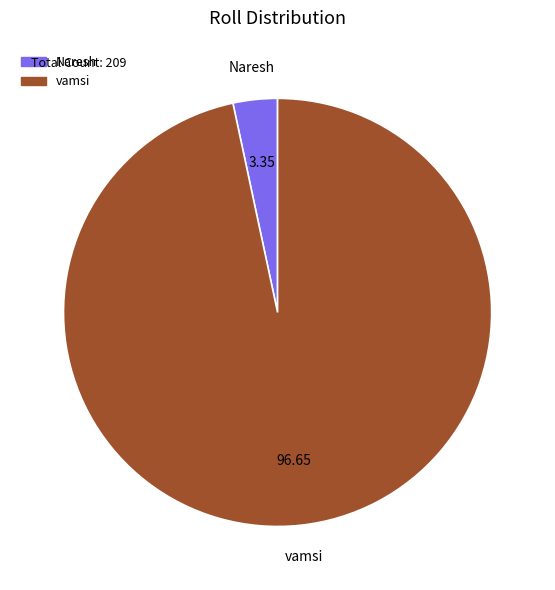

Rank the categories by value from highest to lowest.

vamsi, Naresh